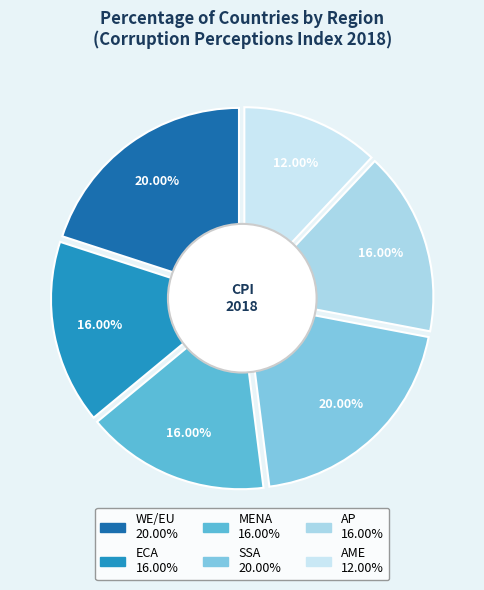

The AME slice represents 12% of the pie. True or false?

True